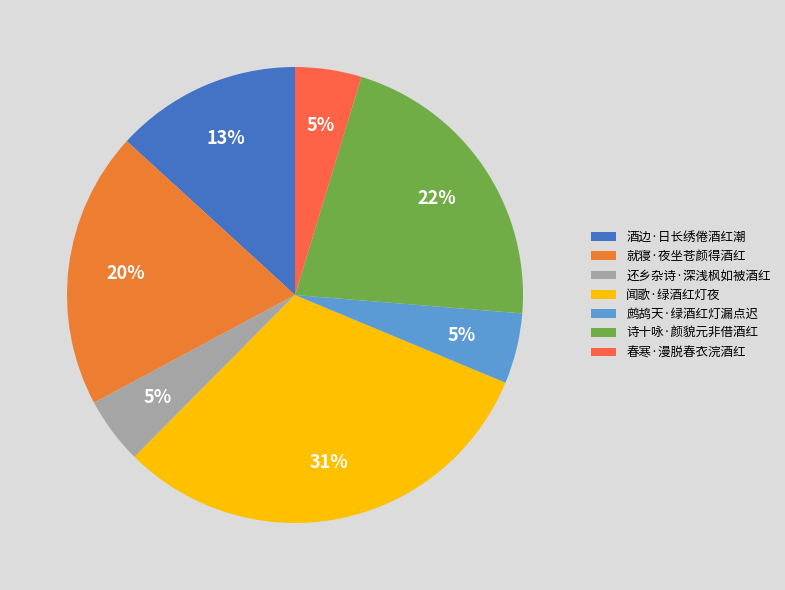

What is the total percentage of 就寝·夜坐苍颜得酒红 and 鹧鸪天·绿酒红灯漏点迟?

24.6%